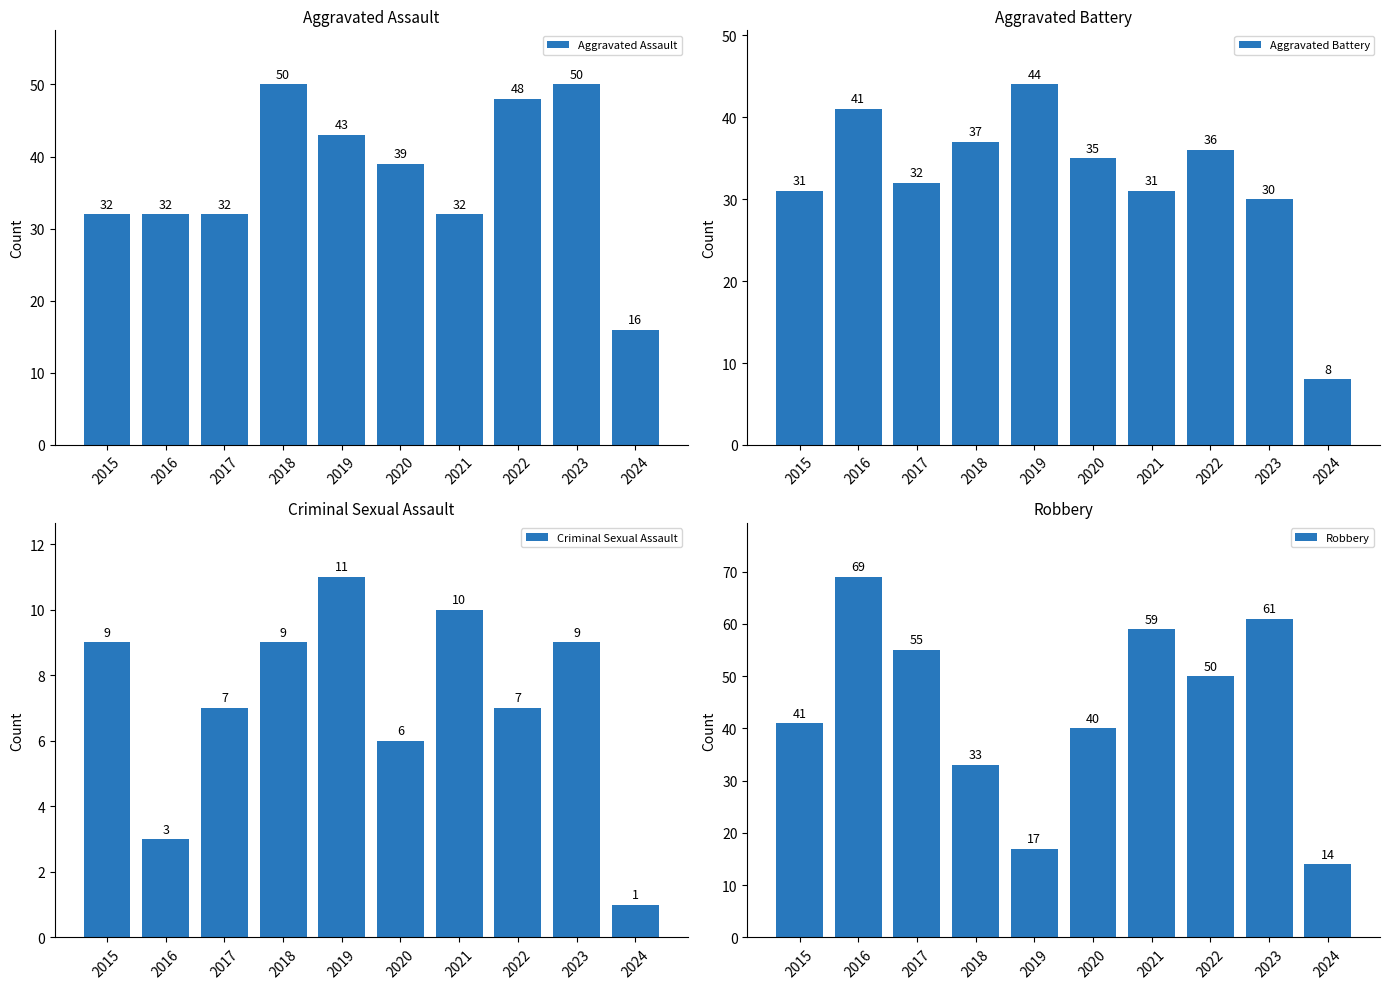

What is the average value of the Robbery series?

44